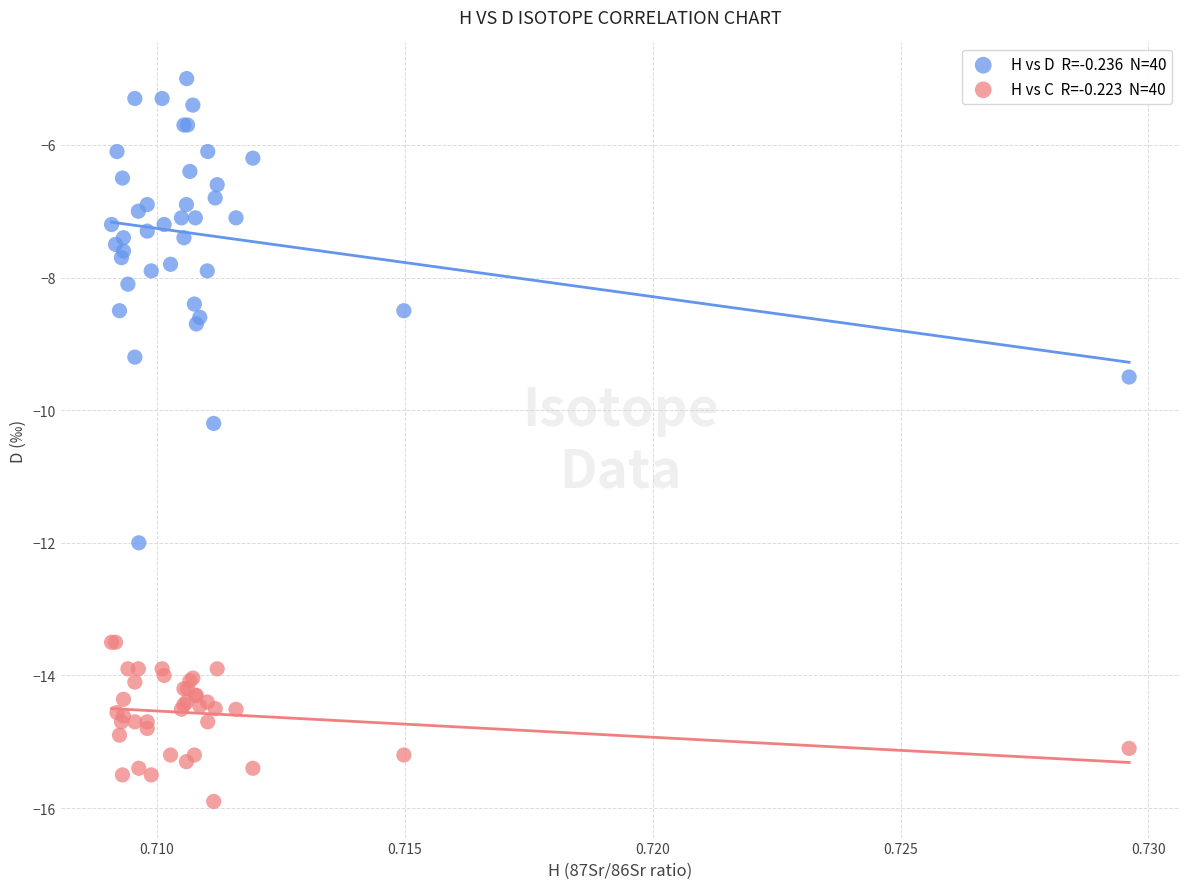

Across all series, what Y value is closest to -10?

-10.2